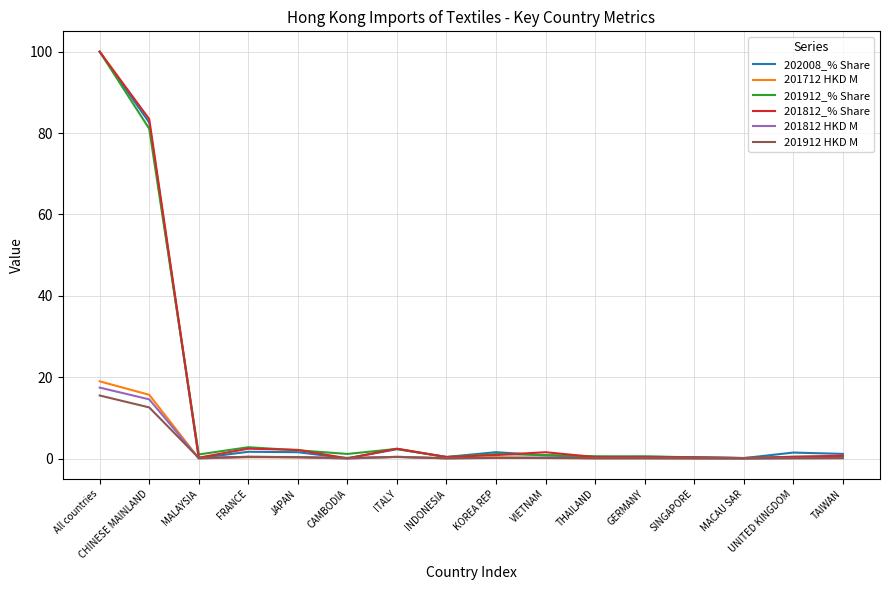

What is the highest value of the 201912 HKD M series?

15.5